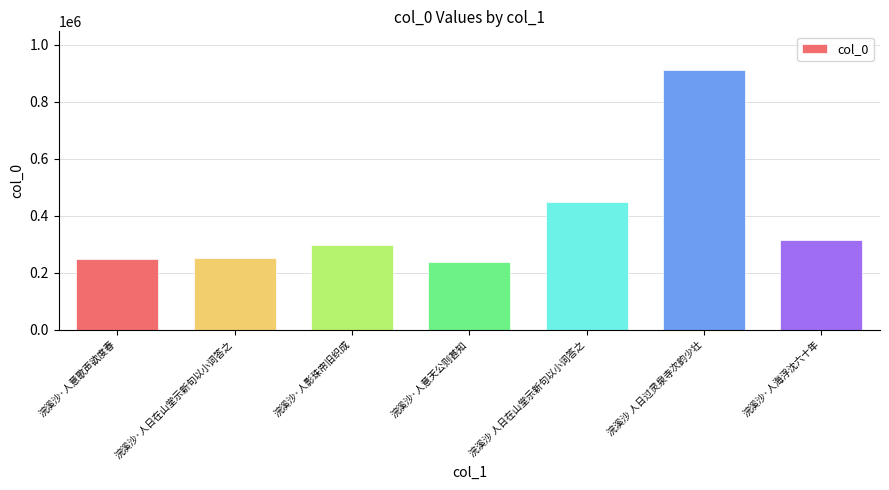

What is the sum of all values?

2709495